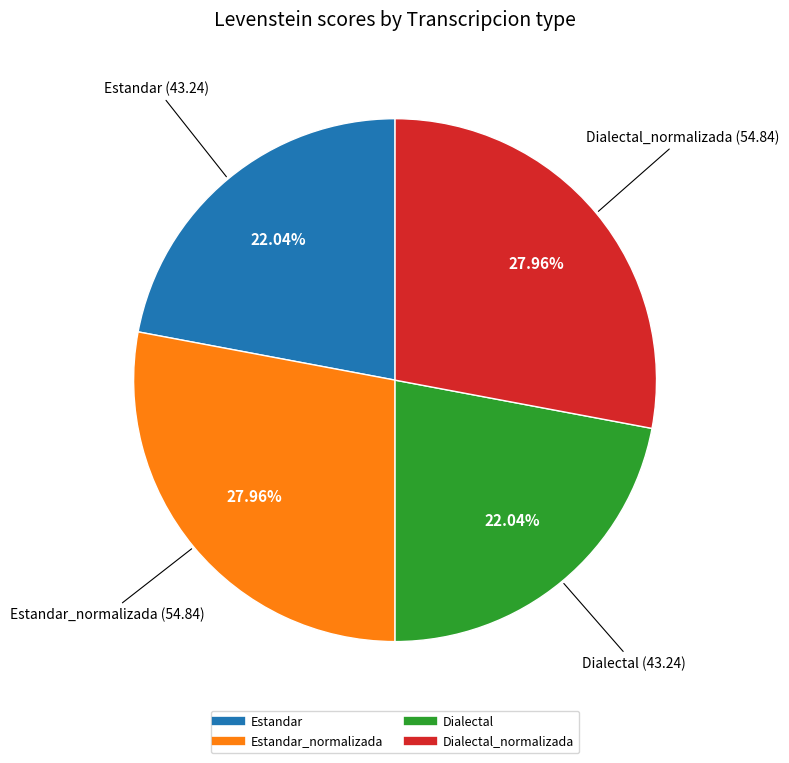

Does any single category account for the majority?

No